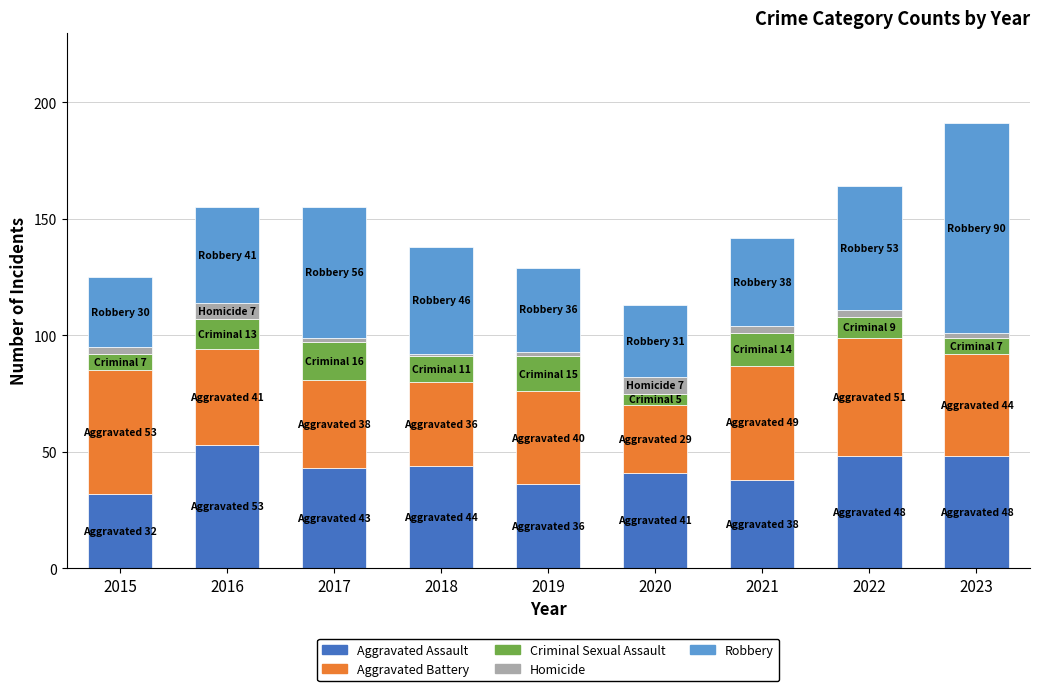

What is the highest value of the Aggravated Assault series?

53